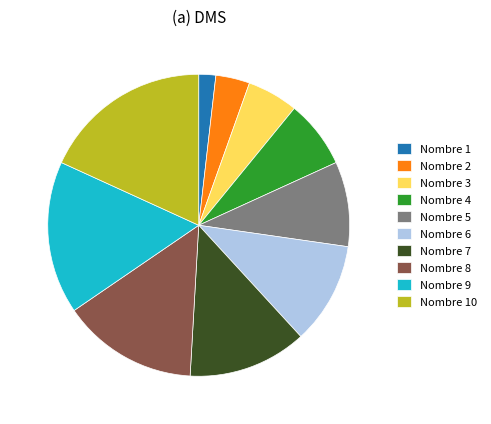

Is there a majority slice in this chart?

No